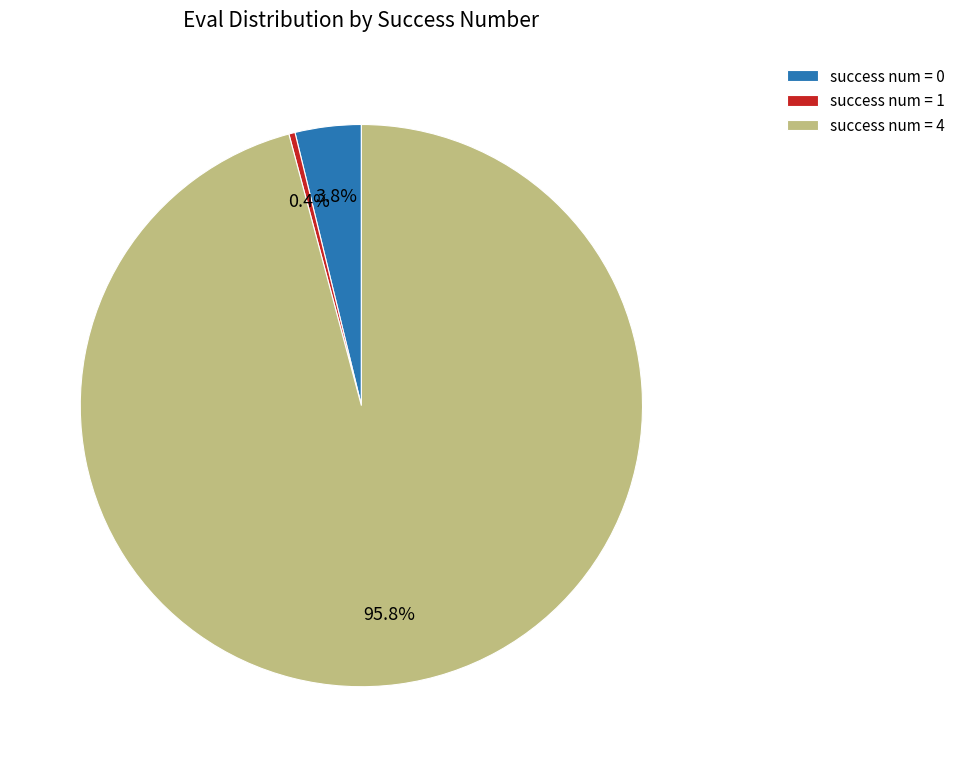

How many slices are in this pie chart?

3